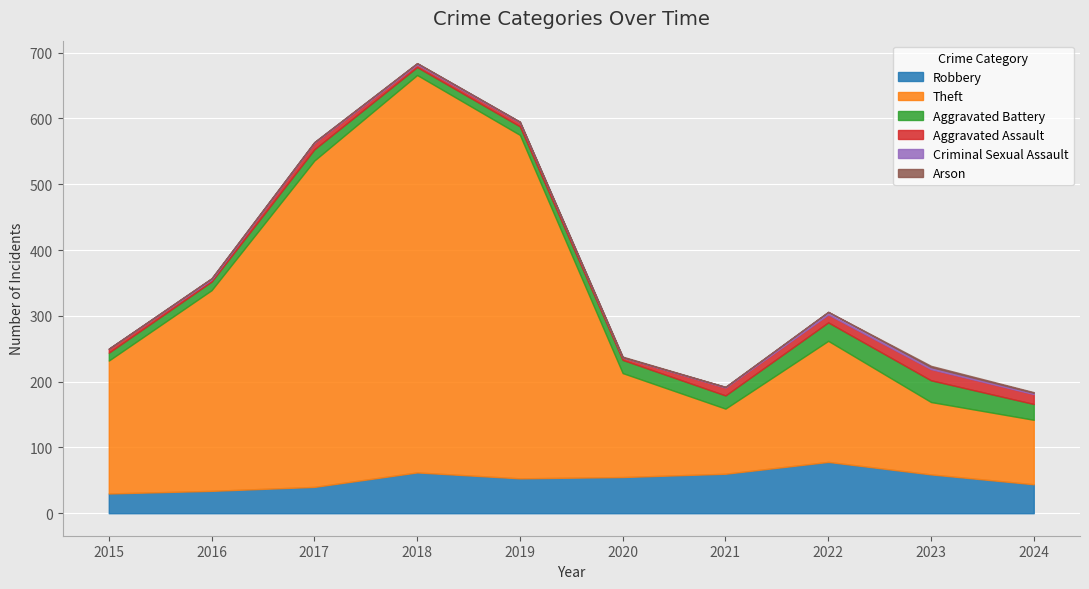

Which category has the highest value across all series?

2018